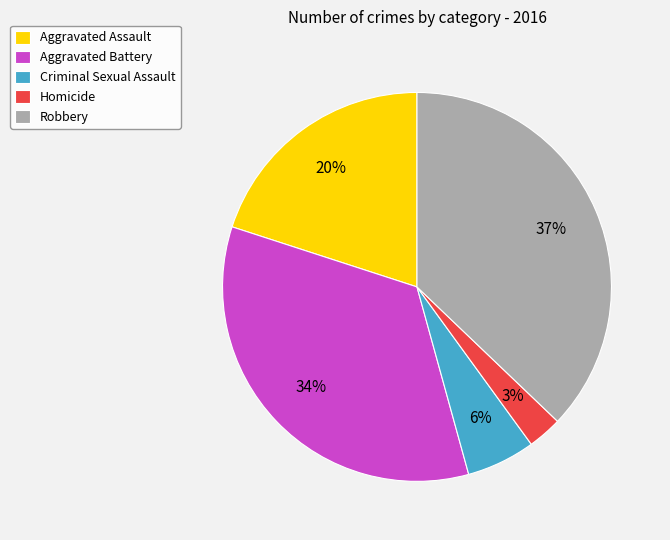

Is the sum of Aggravated Battery and Criminal Sexual Assault greater than half?

No